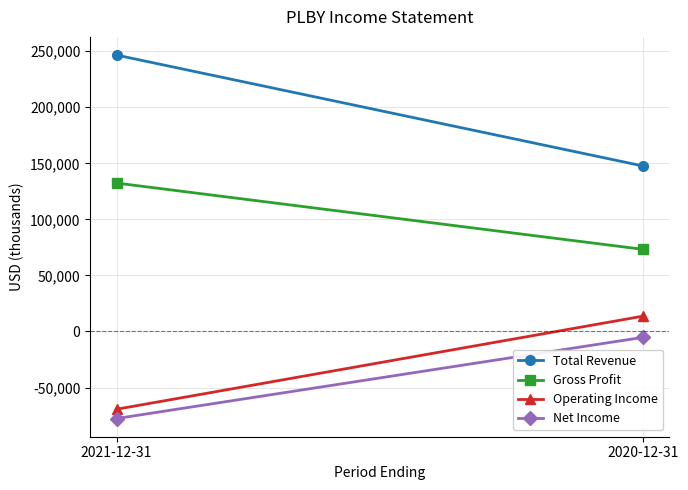

What is the label of the 2nd point from the right?

2021-12-31